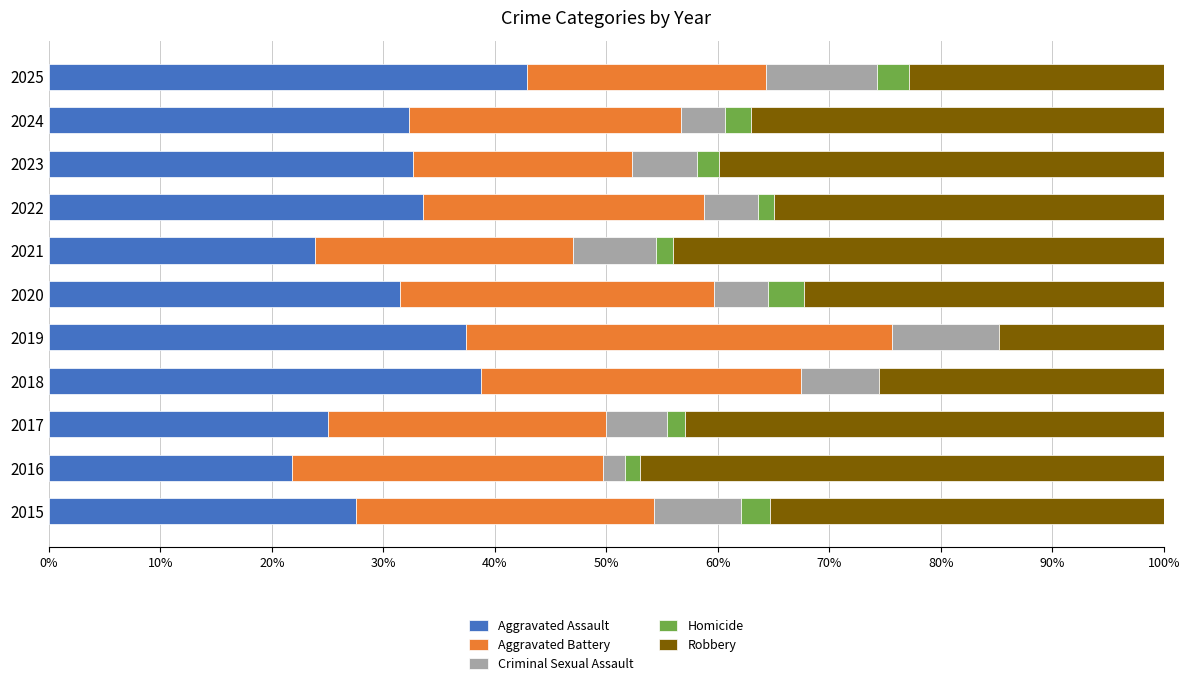

Is it true that Aggravated Assault equals 21.8 at 2016?

True